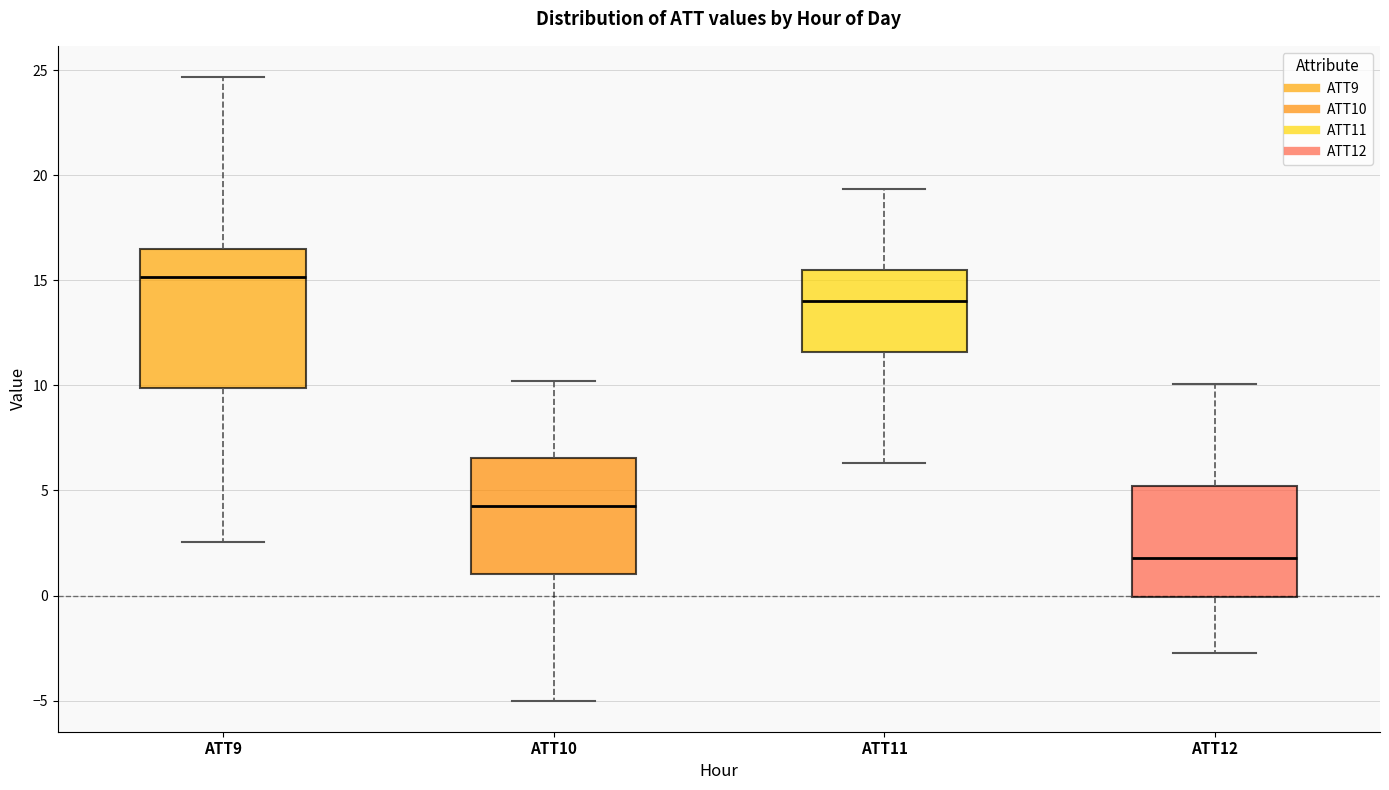

Reading left to right, transcribe this box plot: for each box, give where its median line is, the range the box spans, and where its two whiskers end, as read against the y-axis. The values are not printed on the chart, so give them approximately, as read against the axis.

ATT9: median 15.0, box 10.0 to 16.5, whiskers 2.5 to 24.5
ATT10: median 4.5, box 1.0 to 6.5, whiskers -5.0 to 10.0
ATT11: median 14.0, box 11.5 to 15.5, whiskers 6.5 to 19.5
ATT12: median 2.0, box 0.0 to 5.0, whiskers -2.5 to 10.0